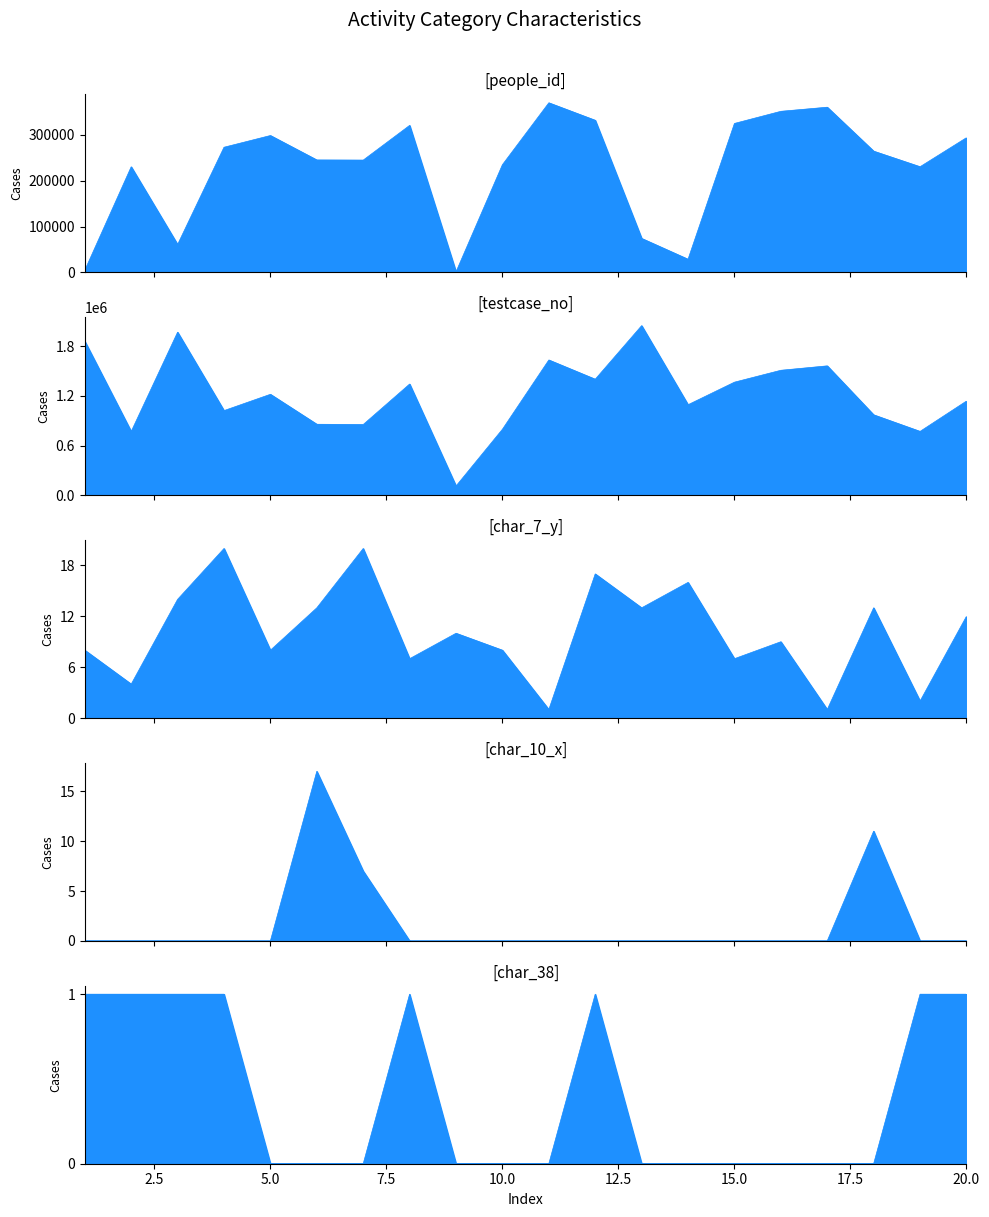

What is the total value across all series at 16?

1861485